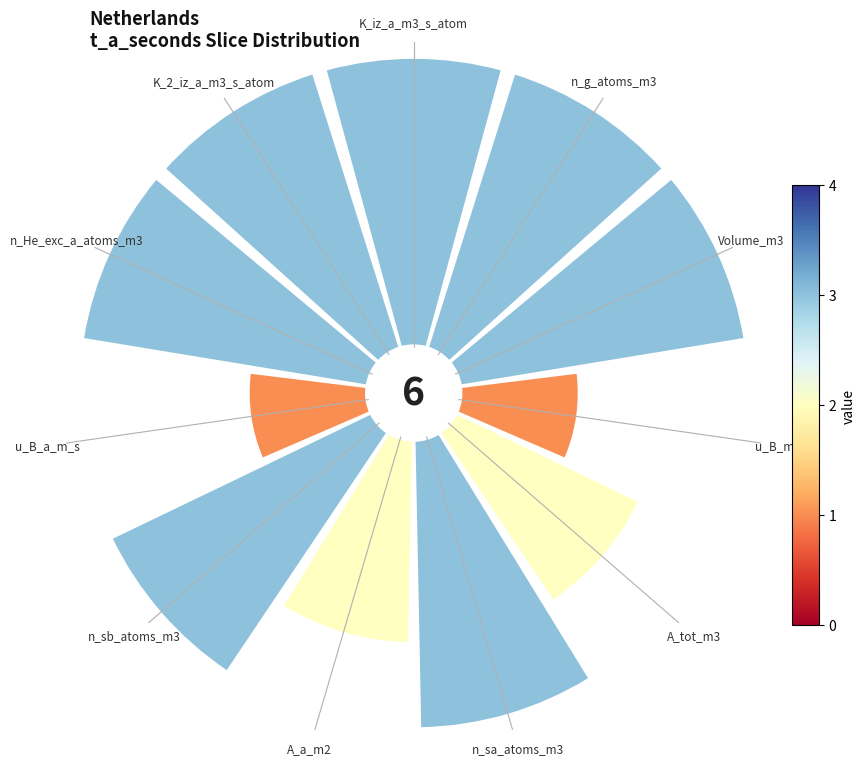

What is the smallest slice in the pie chart?

u_B_m_s